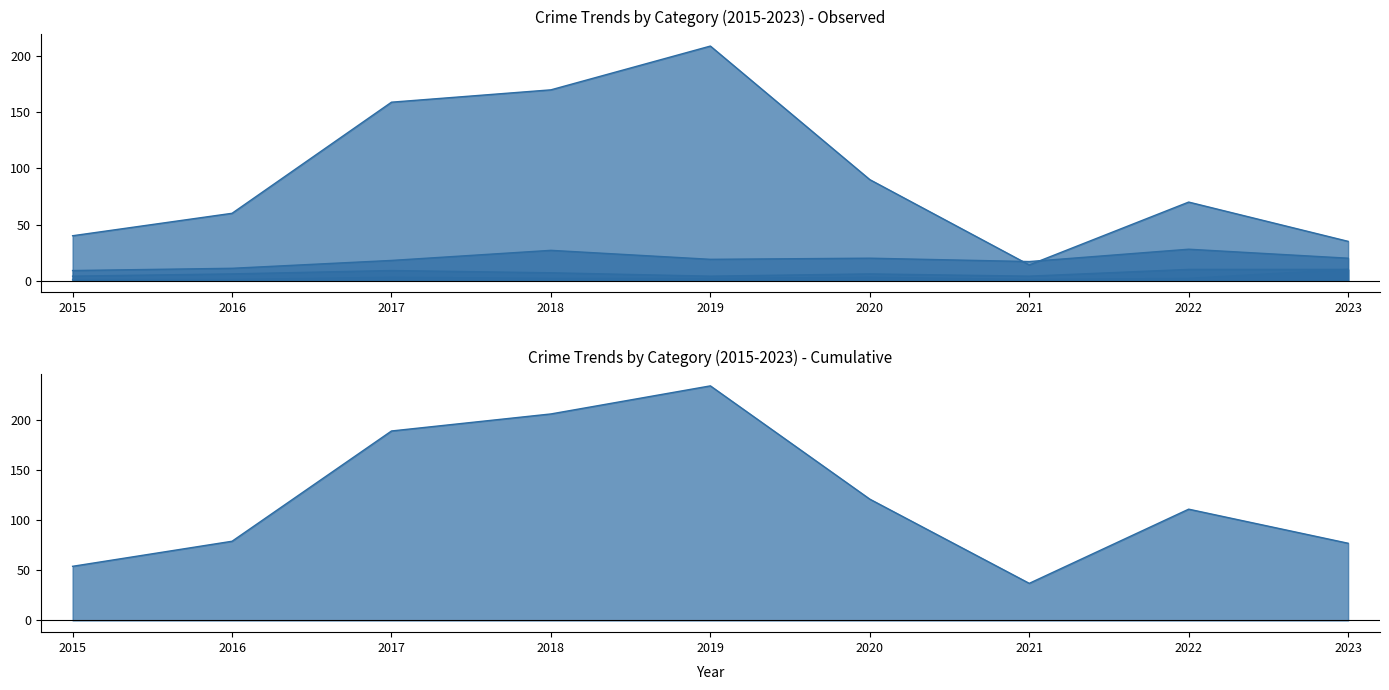

Which series has the widest spread of values?

Total